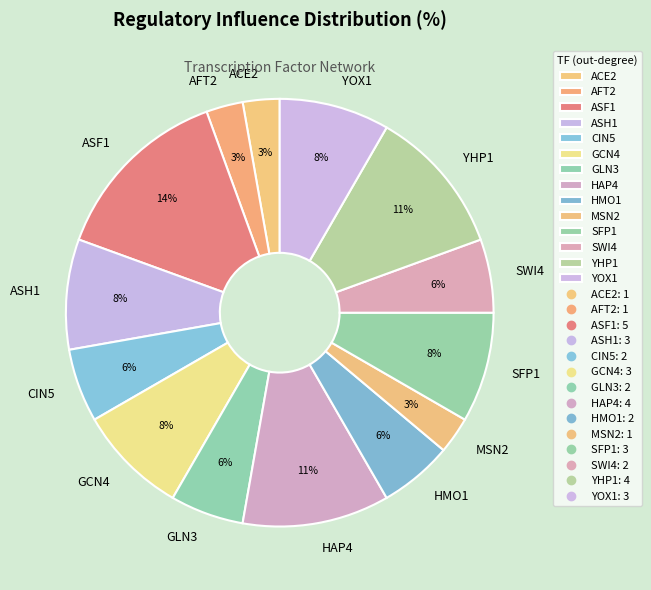

Count the number of slices in the pie.

14